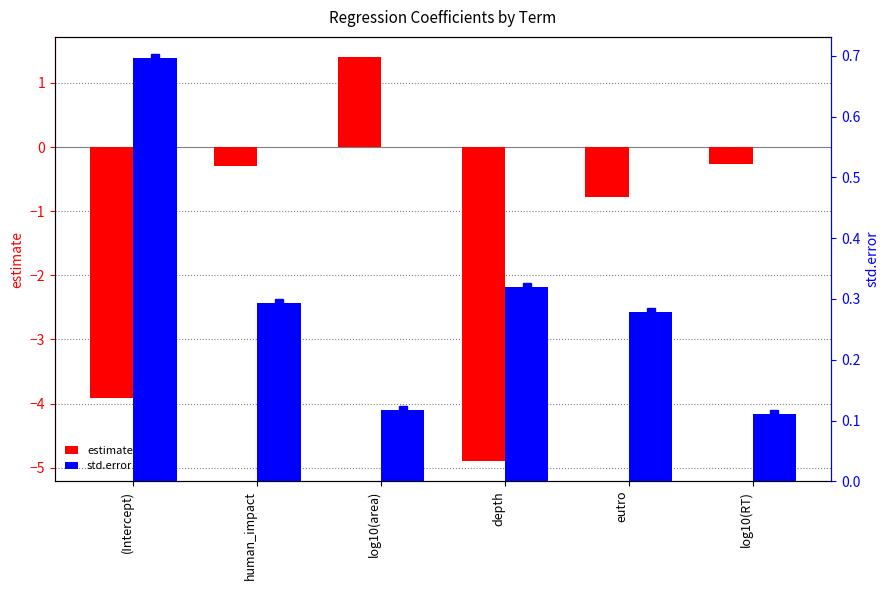

The std.error series shows 0.1 at log10(area). True or false?

True